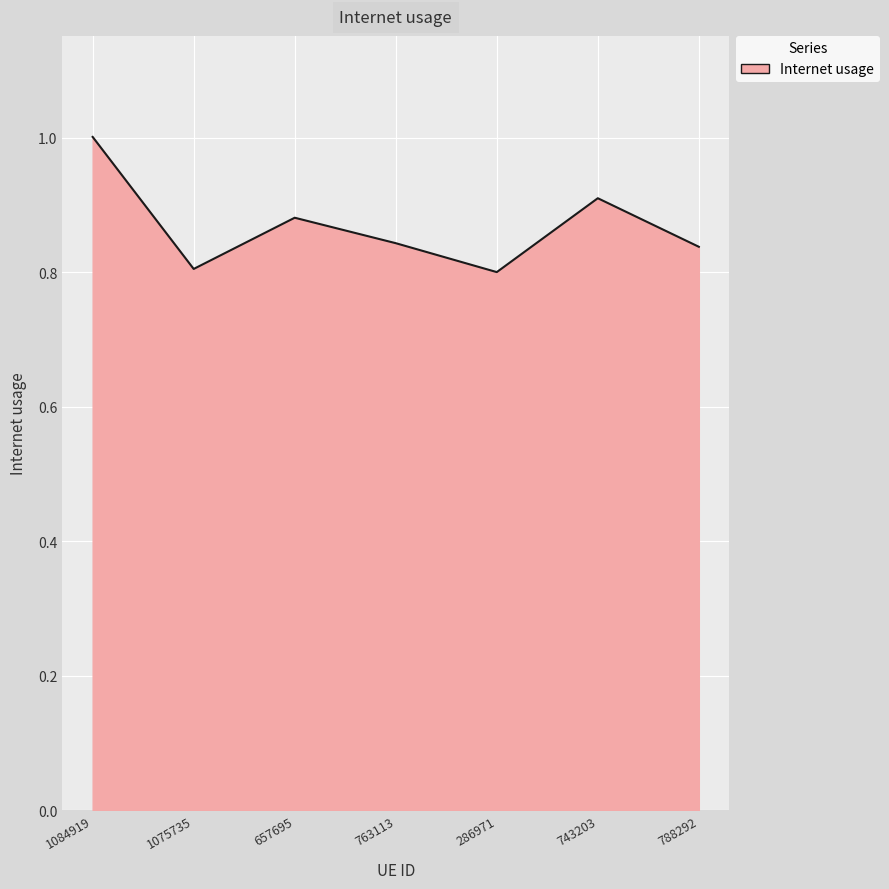

At which category does the chart reach its peak across all series?

1084919